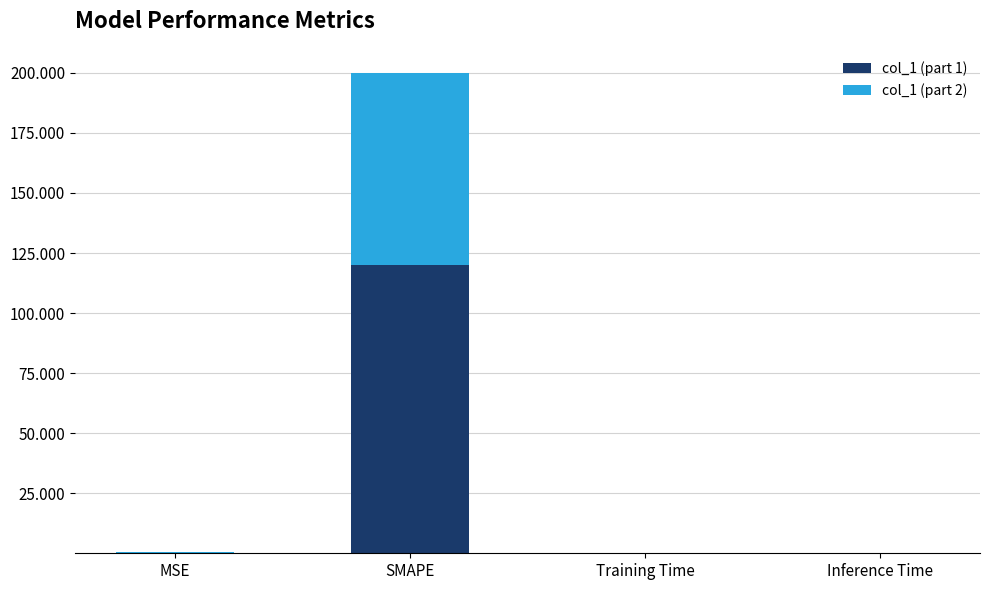

At which category is the sum across all series the highest?

SMAPE